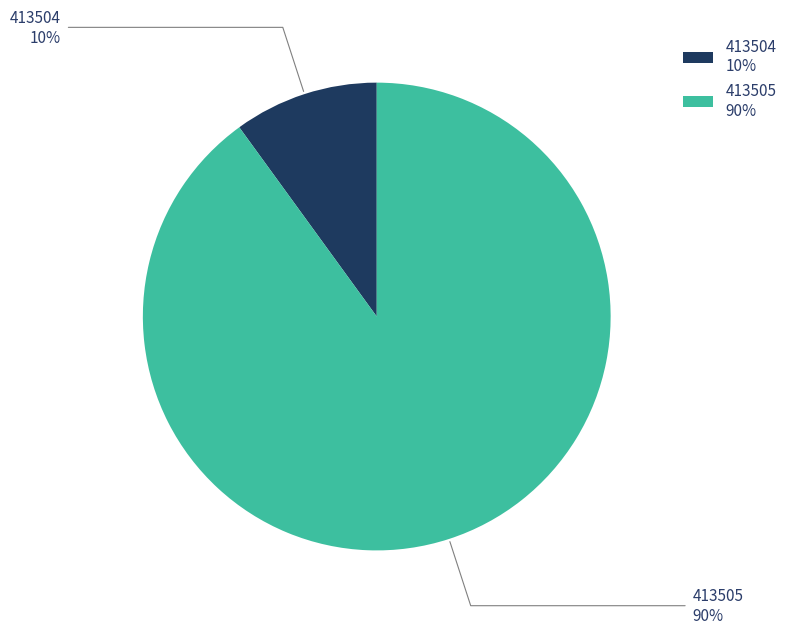

To the nearest percent, what is the average slice percentage?

50%